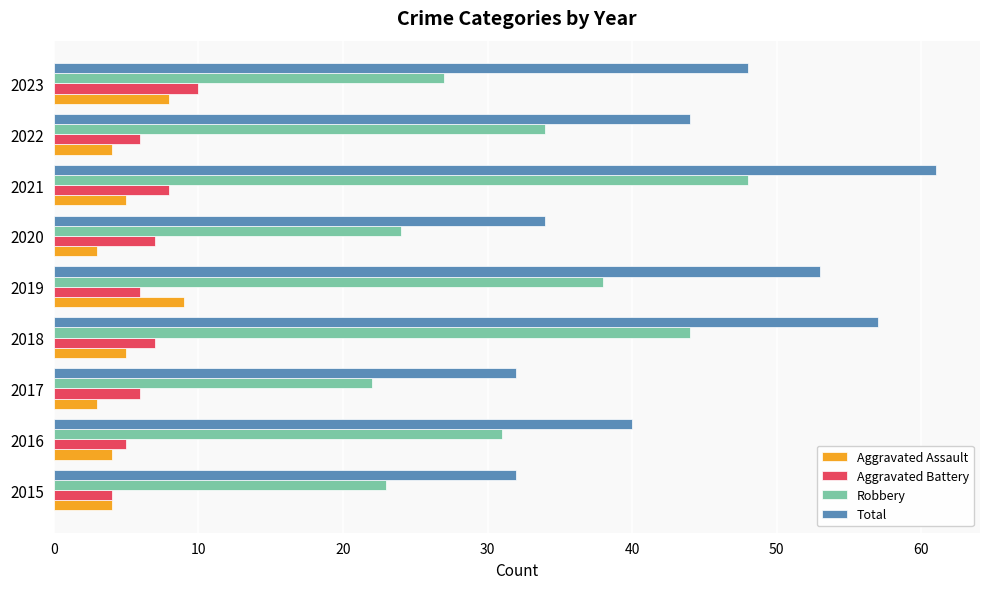

What is the average value of the Aggravated Assault series?

5